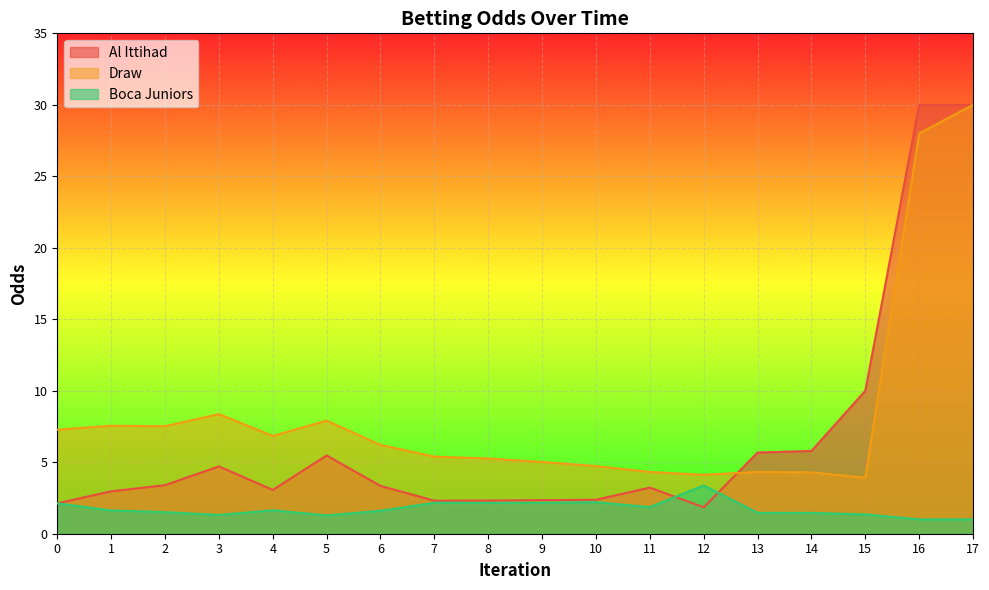

What is the average value of the Al Ittihad series?

6.7